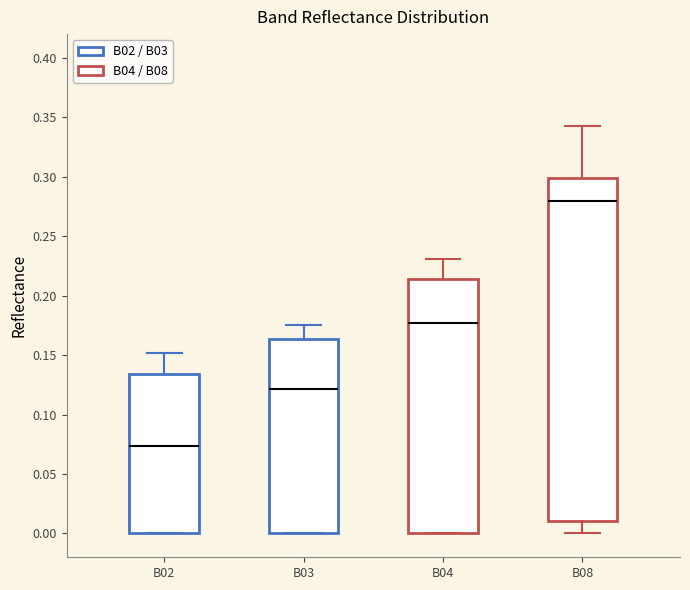

Reading left to right, read every box against the y-axis: the position of its median line, the range the box covers, and the ends of its whiskers. The values are not printed on the chart, so give them approximately, as read against the axis.

B02: median 0.075, box 0.000 to 0.135, whiskers 0.000 to 0.150
B03: median 0.120, box 0.000 to 0.165, whiskers 0.000 to 0.175
B04: median 0.175, box 0.000 to 0.215, whiskers 0.000 to 0.230
B08: median 0.280, box 0.010 to 0.300, whiskers 0.000 to 0.345